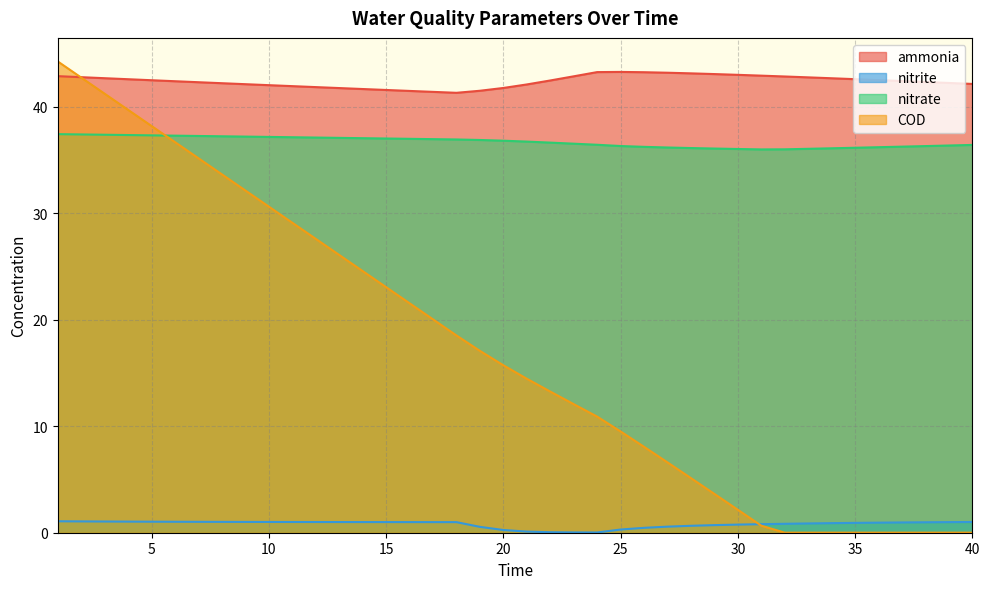

What is the difference between the highest and lowest values at 17?

40.4